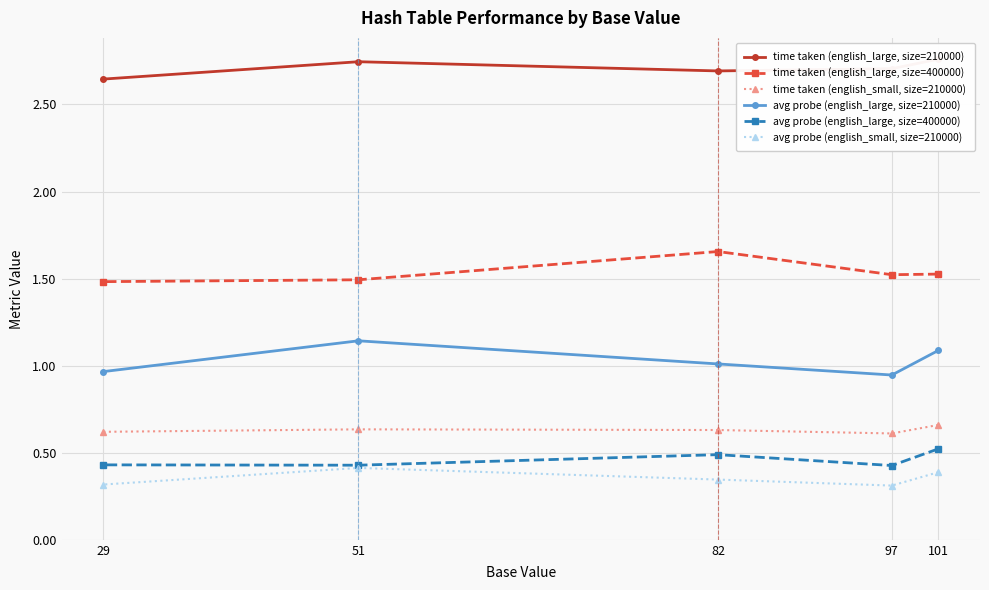

Which category has the highest value in the avg probe (english_large, size=400000) series?

101